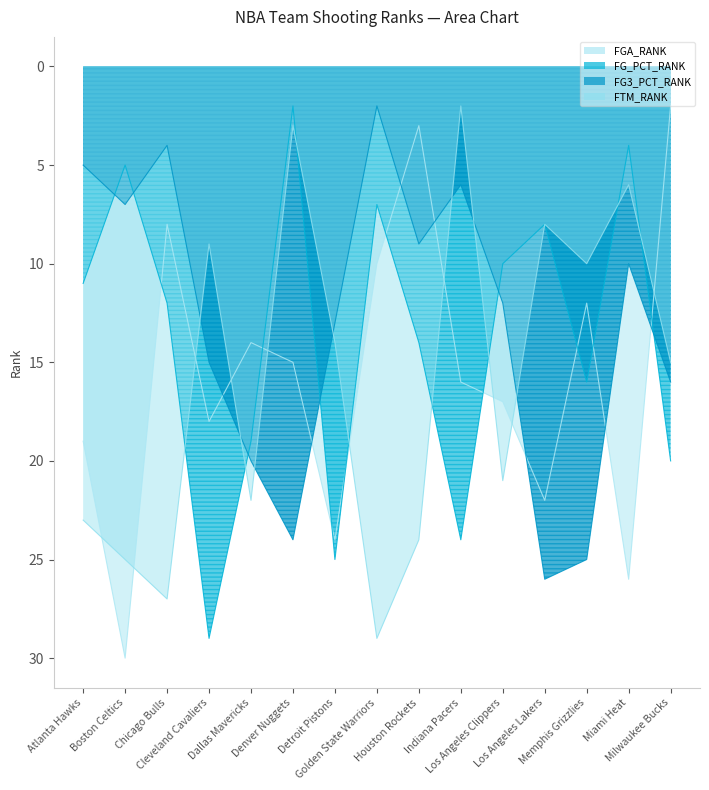

How many series are shown in this chart?

4